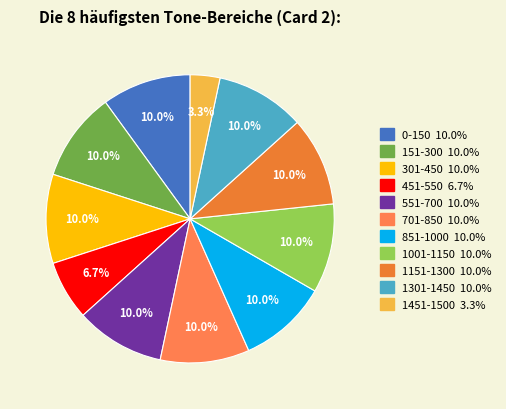

Count the number of slices in the pie.

11